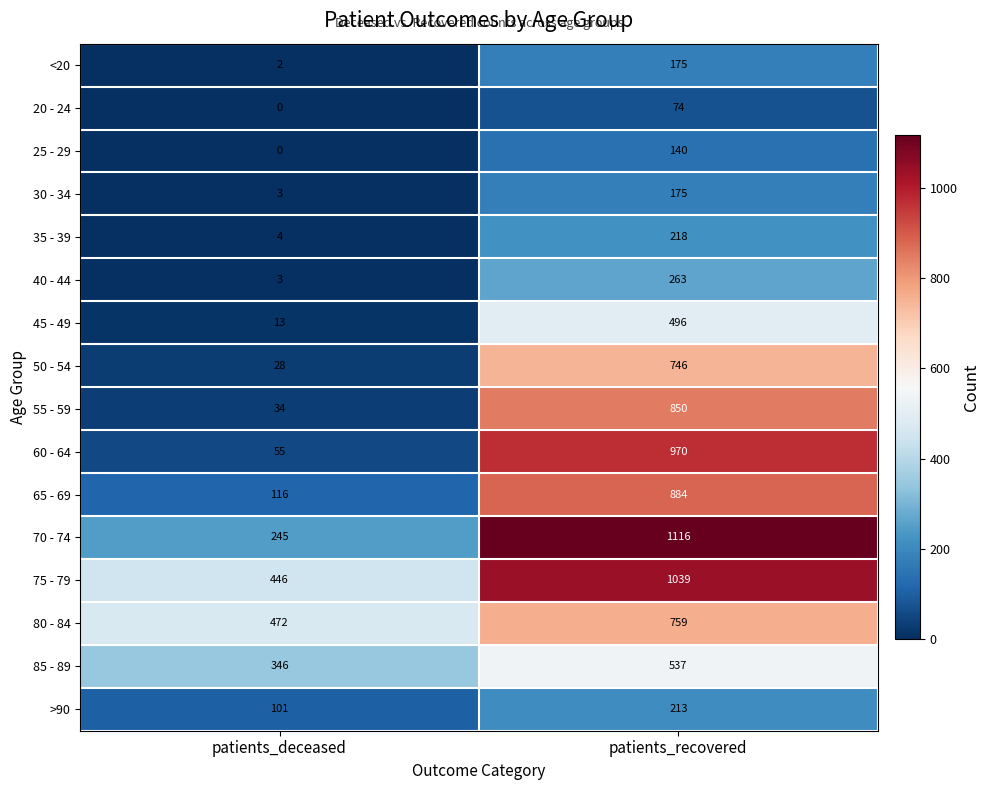

True or false: 60 - 64 has a value of 970 at patients_recovered.

True